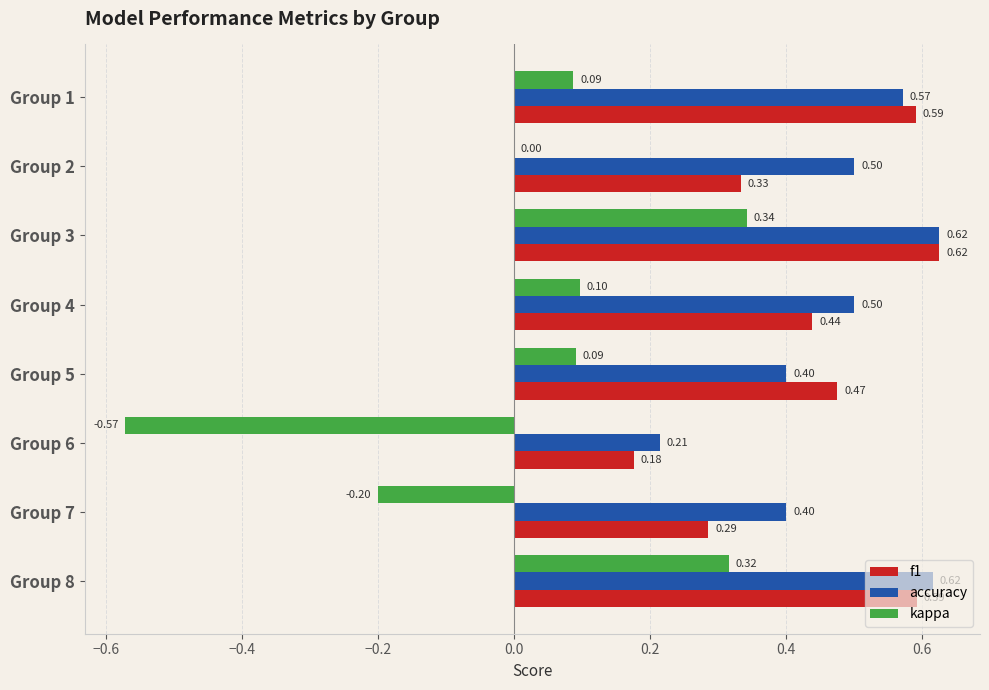

What is the sum of all accuracy values?

3.8